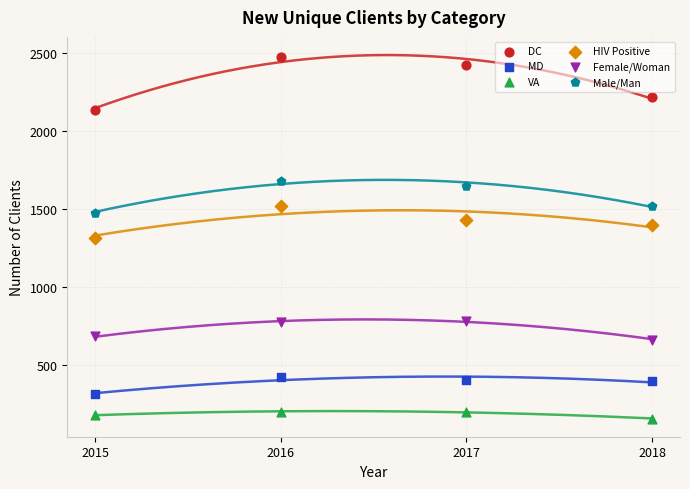

Across all data points, what is the range of Y values (max minus min)?

2318